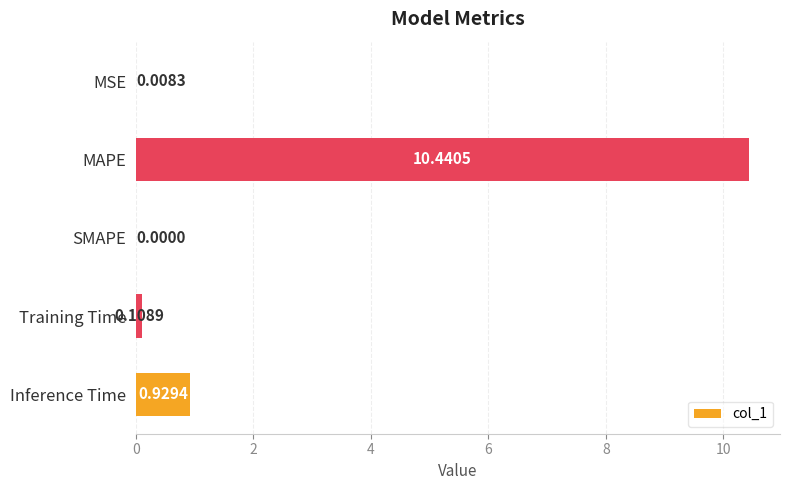

Between MSE and SMAPE, which is larger?

MSE